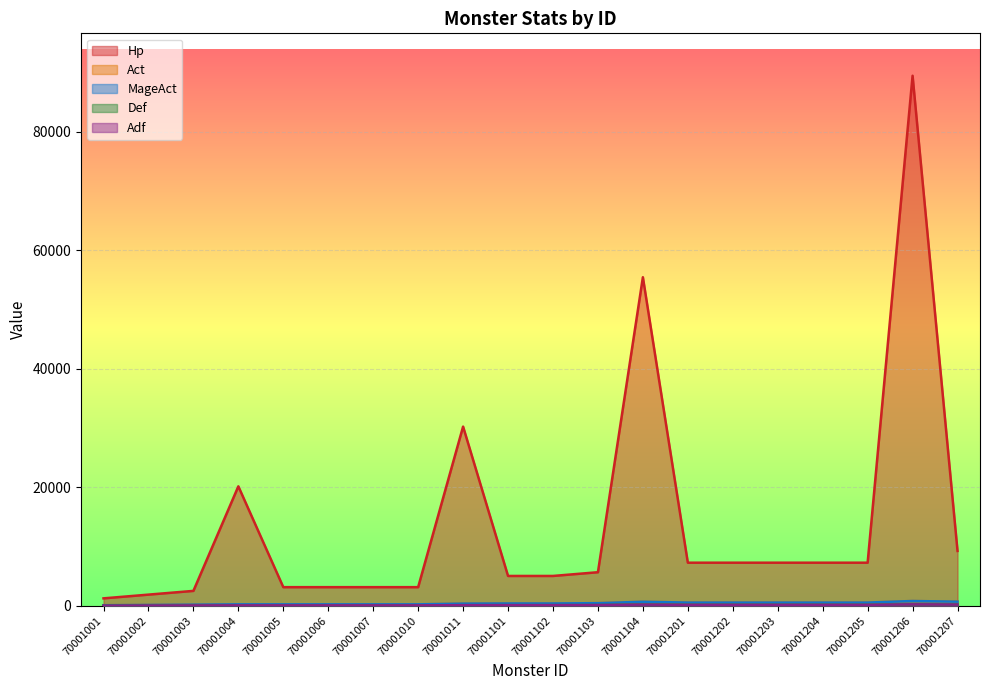

What is the total value across all series at 70001007?

3800